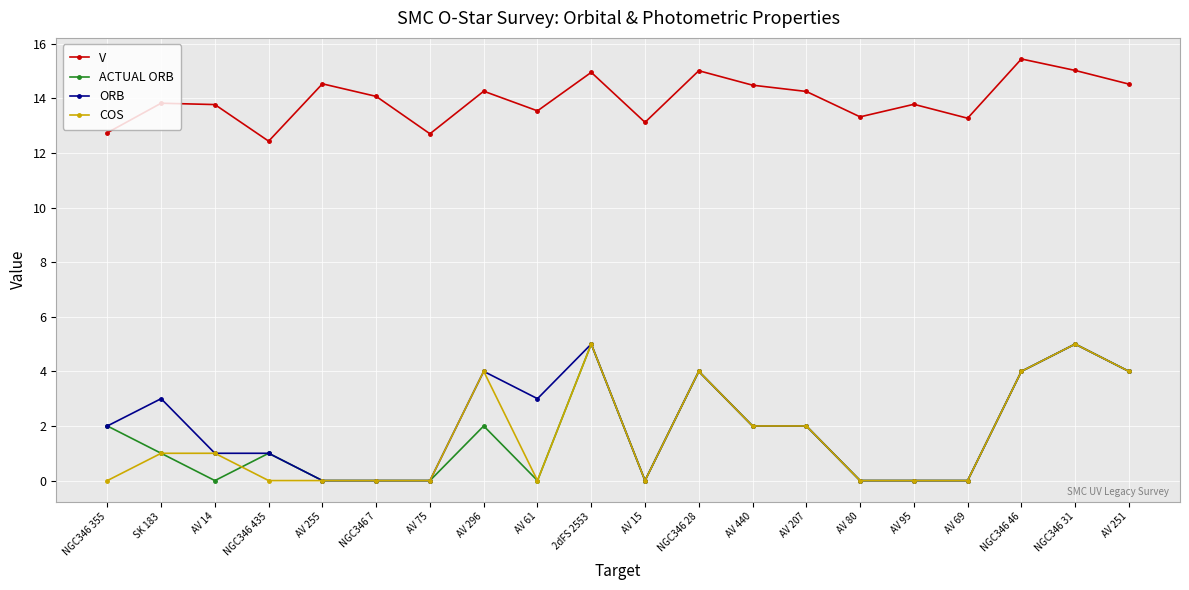

At which label does V reach its peak?

NGC346 46